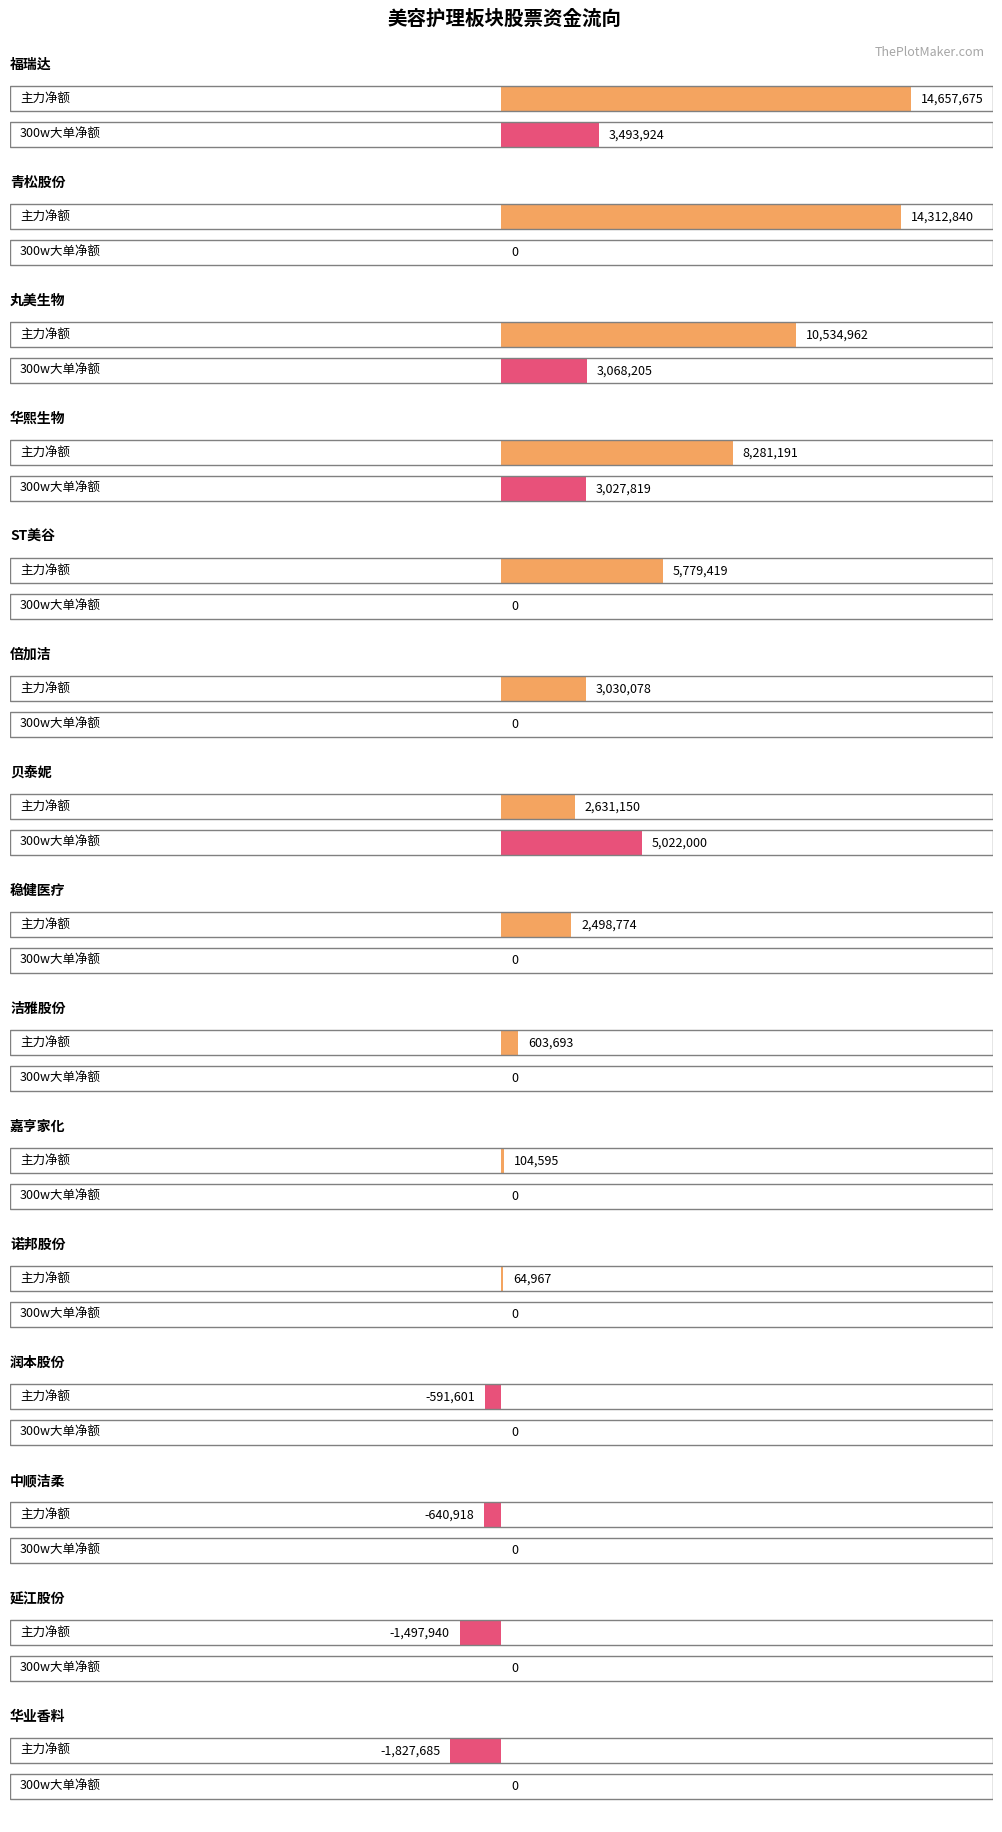

What is the value of the 主力净额 bar at the 1st from the left?

14657675